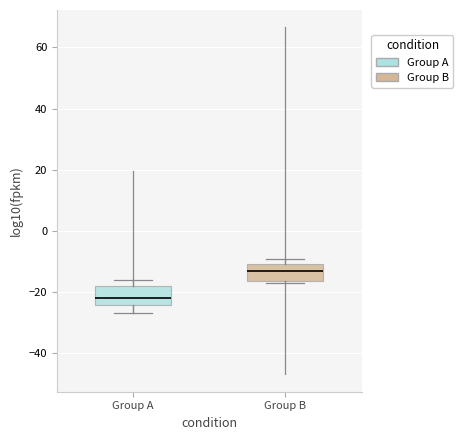

Reading left to right, read every box against the y-axis: the position of its median line, the range the box covers, and the ends of its whiskers. The values are not printed on the chart, so give them approximately, as read against the axis.

Group A: median -22, box -24 to -18, whiskers -26 to -16
Group B: median -14, box -16 to -10, whiskers -18 to -10 (just above the box's upper edge)